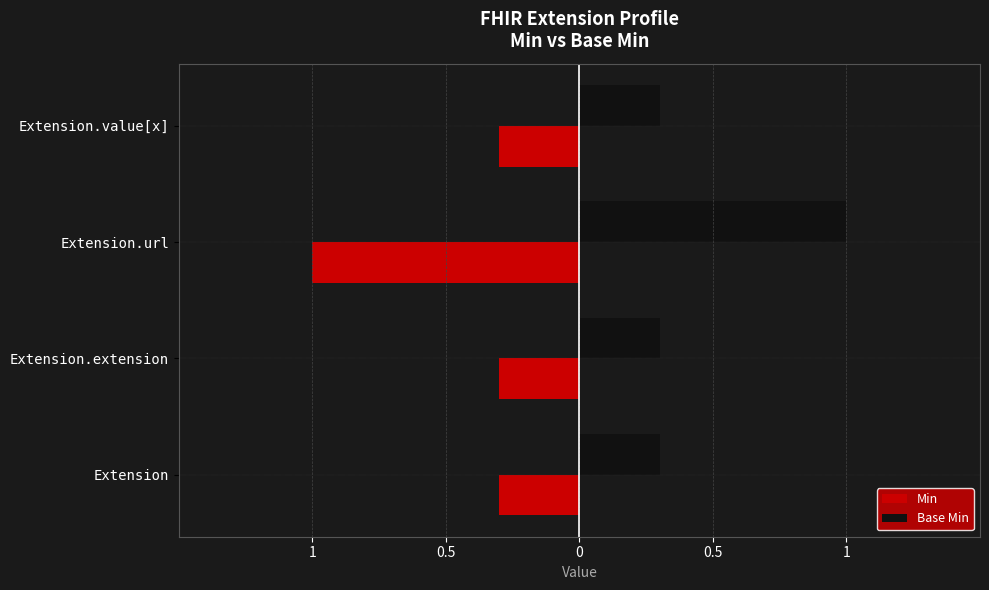

Rank the series by their average value, from lowest to highest.

Min, Base Min